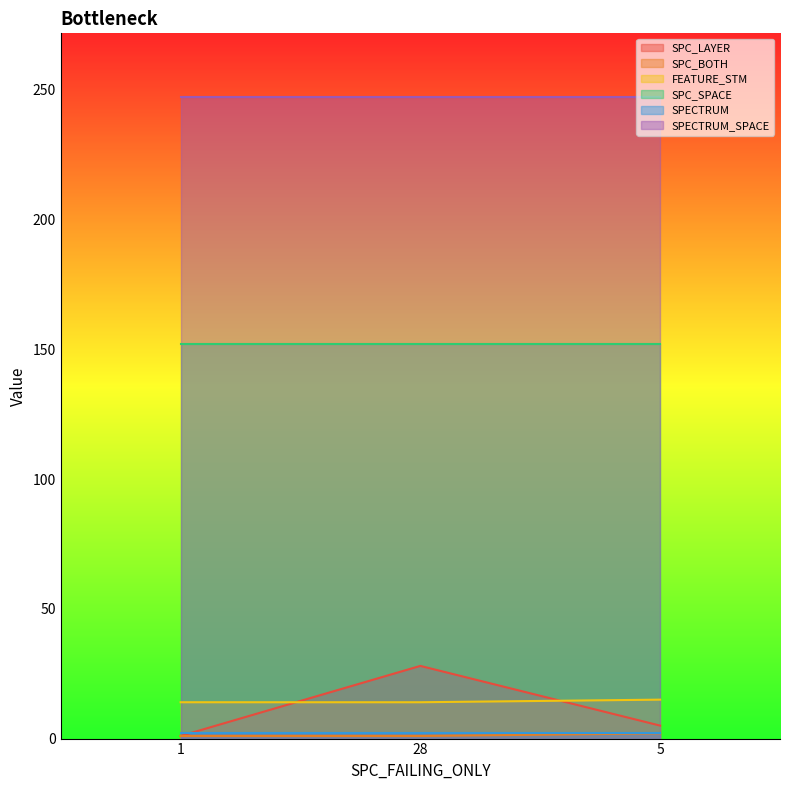

What is the lowest value of the SPC_SPACE series?

152